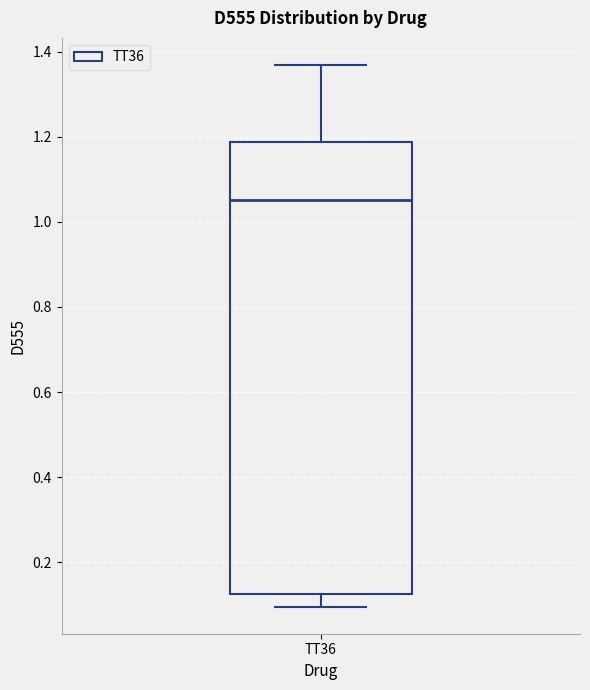

Where is the lower edge of the box for TT36 on the y-axis? The values are not printed on the chart, so give them approximately, as read against the axis.

0.12